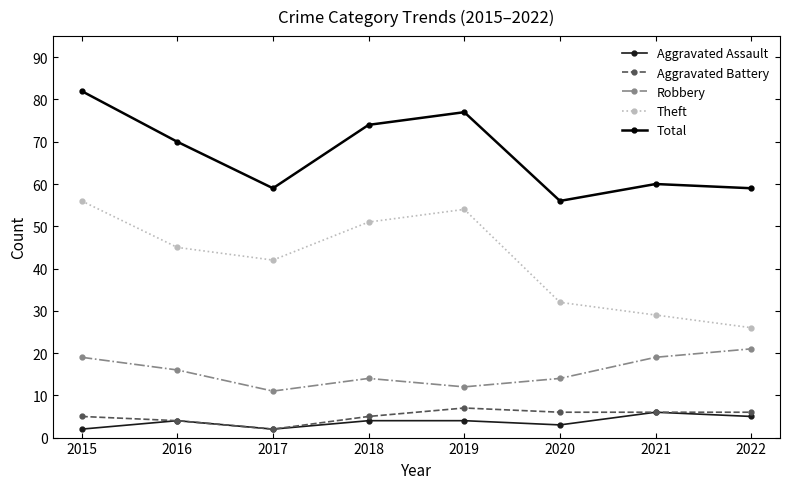

What are all the series names shown in the legend?

Aggravated Assault, Aggravated Battery, Robbery, Theft, Total